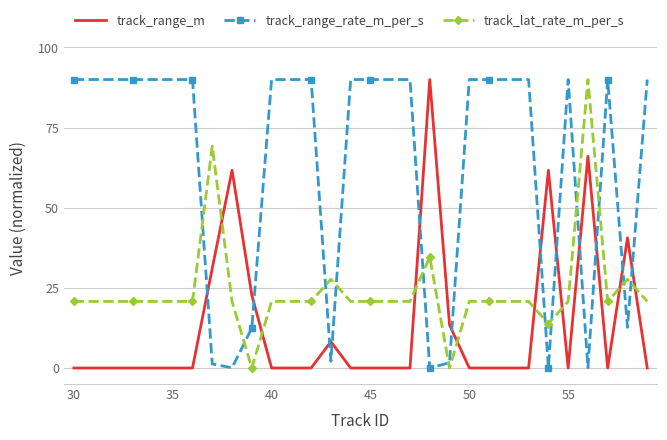

Rank the series by their average value, from highest to lowest.

track_range_rate_m_per_s, track_lat_rate_m_per_s, track_range_m